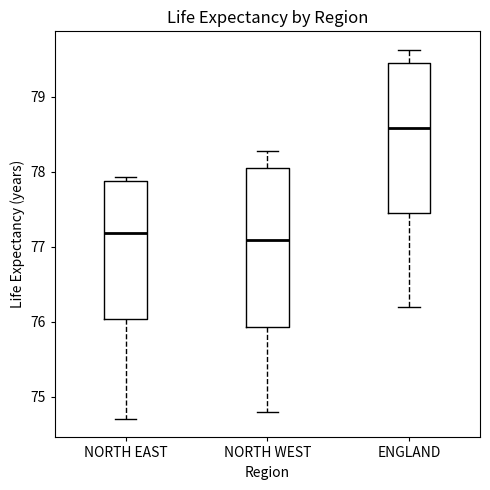

Reading left to right, read every box against the y-axis: the position of its median line, the range the box covers, and the ends of its whiskers. The values are not printed on the chart, so give them approximately, as read against the axis.

NORTH EAST: median 77.2, box 76.0 to 77.9, whiskers 74.7 to 77.9 (just above the box's upper edge)
NORTH WEST: median 77.1, box 75.9 to 78.0, whiskers 74.8 to 78.3
ENGLAND: median 78.6, box 77.5 to 79.4, whiskers 76.2 to 79.6